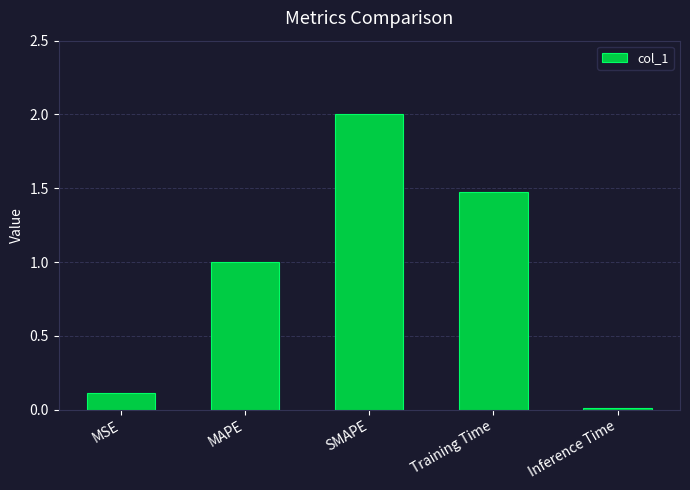

Approximately how many times larger is the value at MAPE compared to Training Time?

0.7